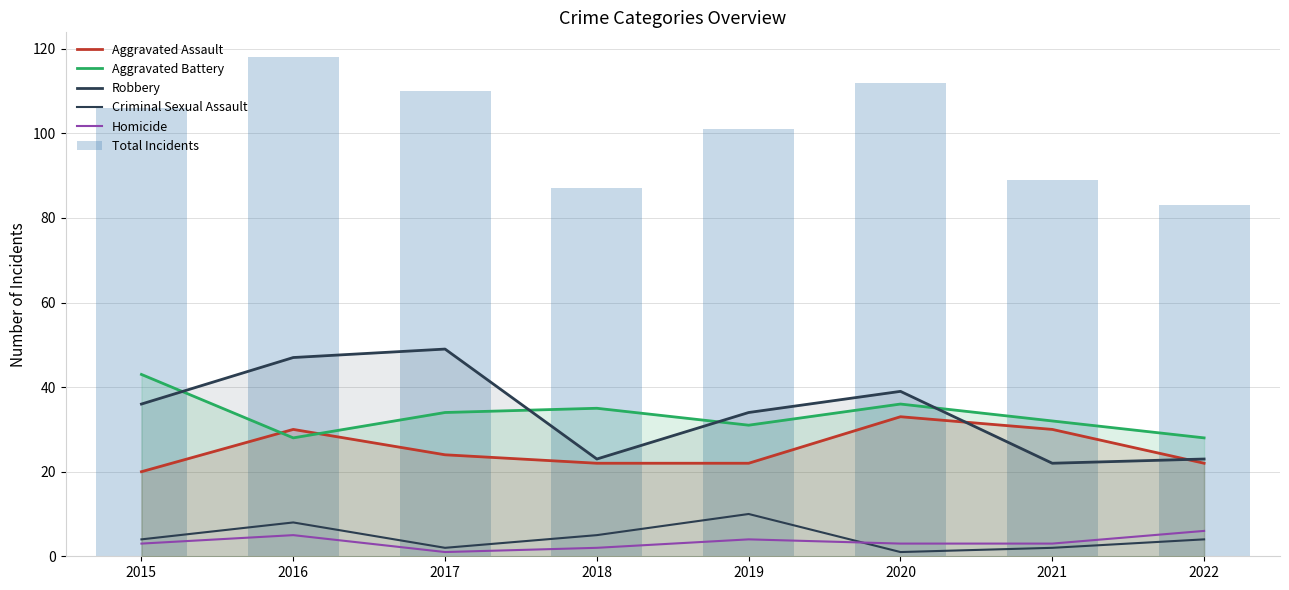

Where is Robbery nearest to the value 35?

2015